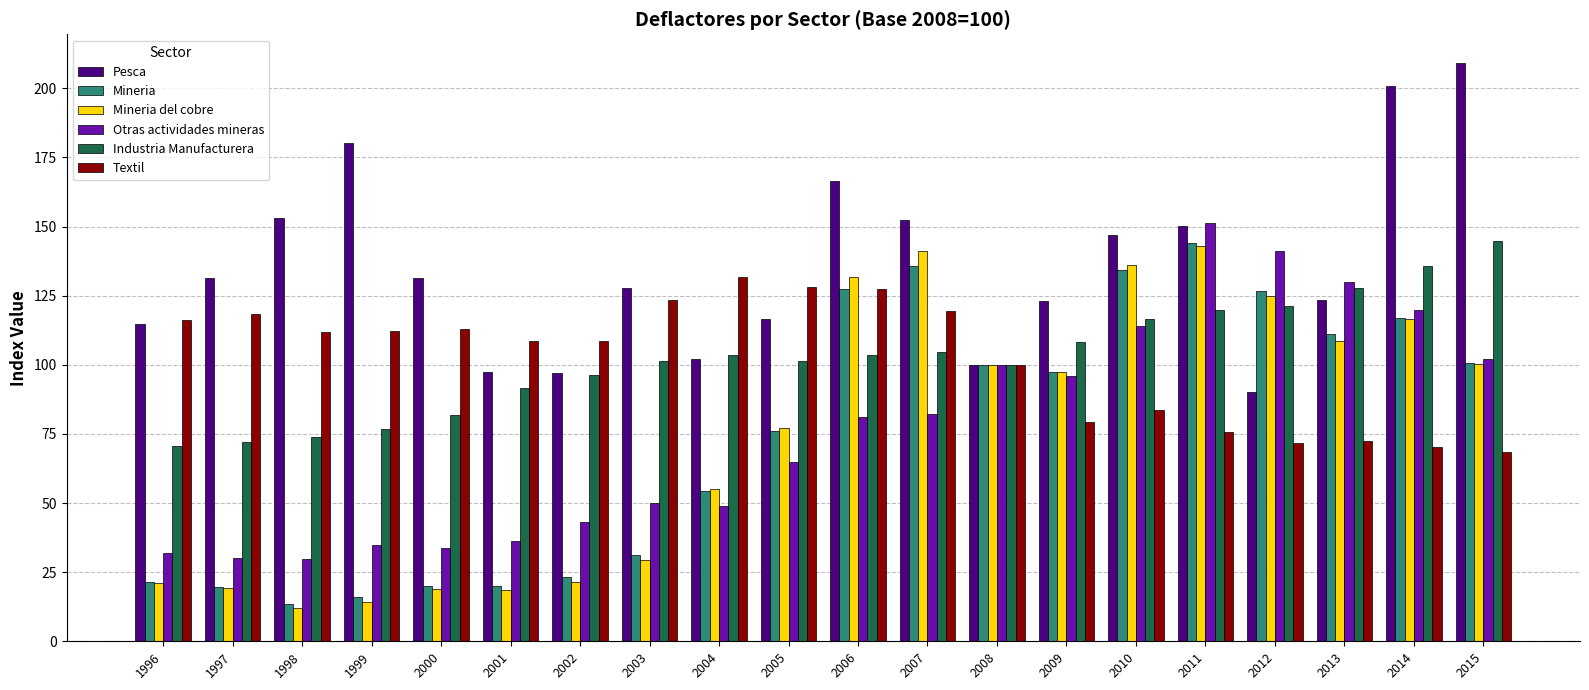

What are all the series names shown in the legend?

Pesca, Mineria, Mineria del cobre, Otras actividades mineras, Industria Manufacturera, Textil